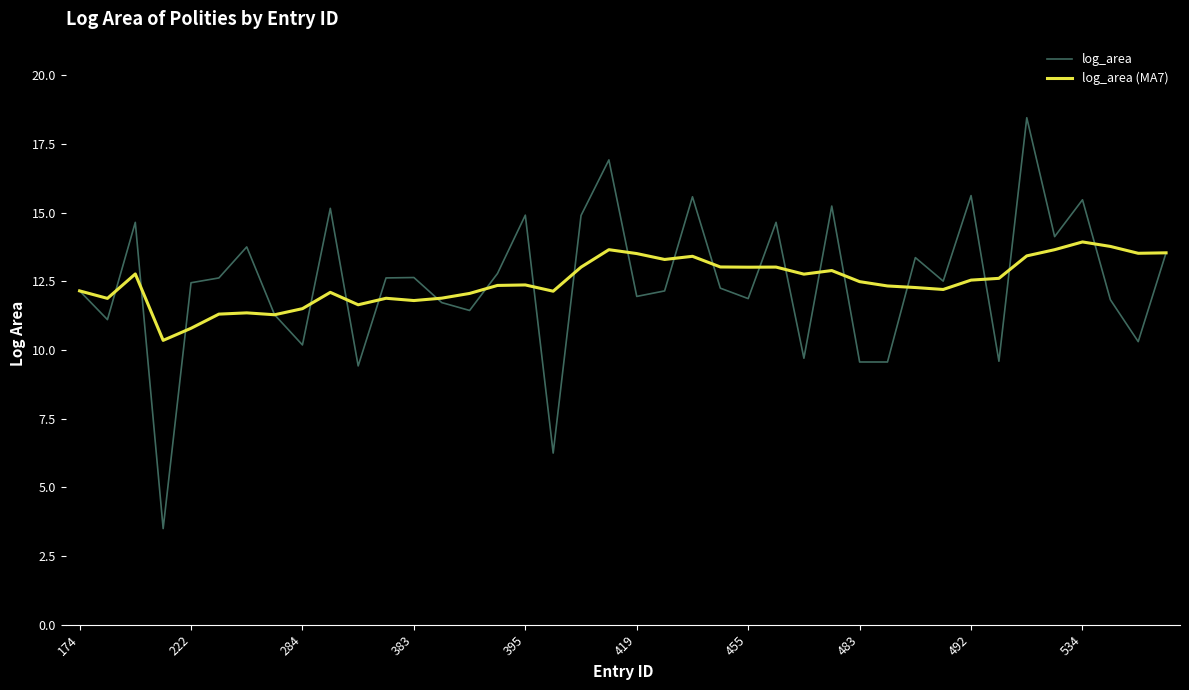

What is the lowest value of the log_area (MA7) series?

10.3